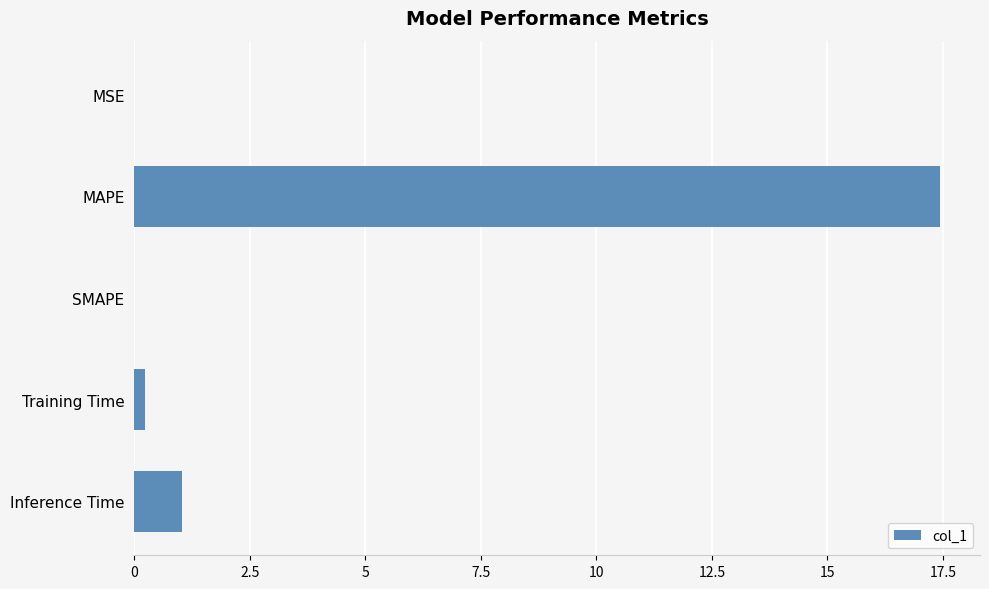

True or false: the data shows 17.4 at MAPE.

True